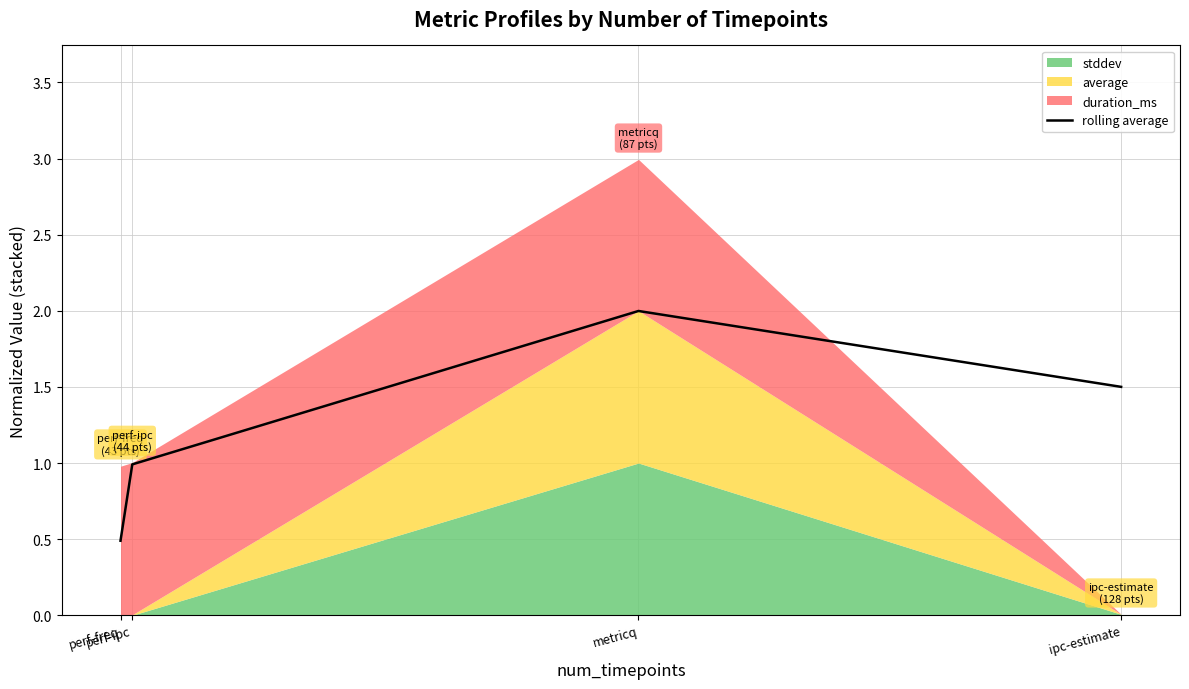

What is the label of the 1st point from the right?

ipc-estimate